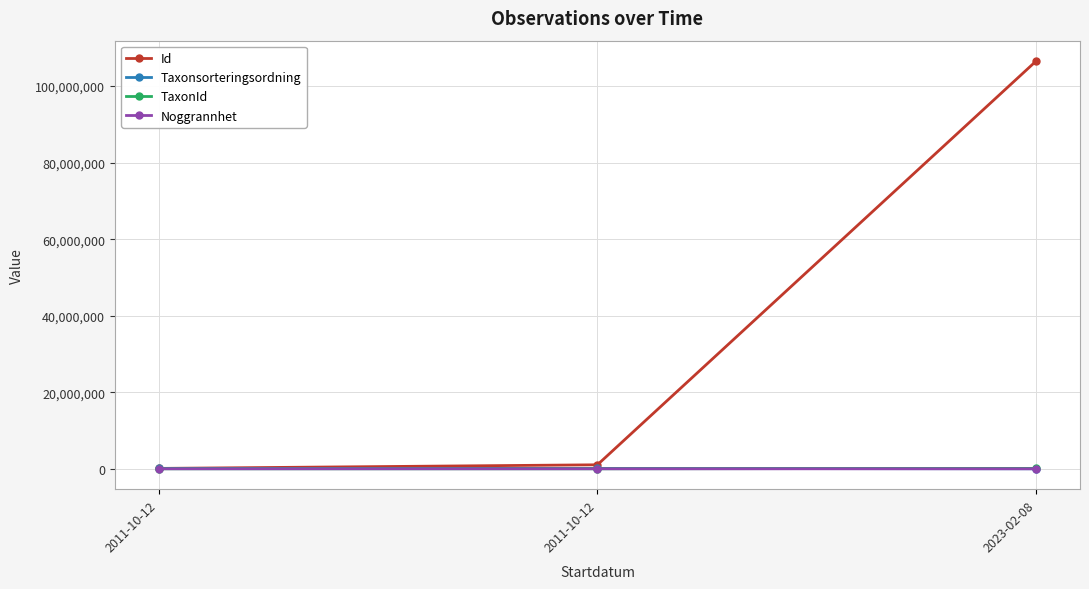

Which has a higher value, 2011-10-12 or 2011-10-12?

2011-10-12